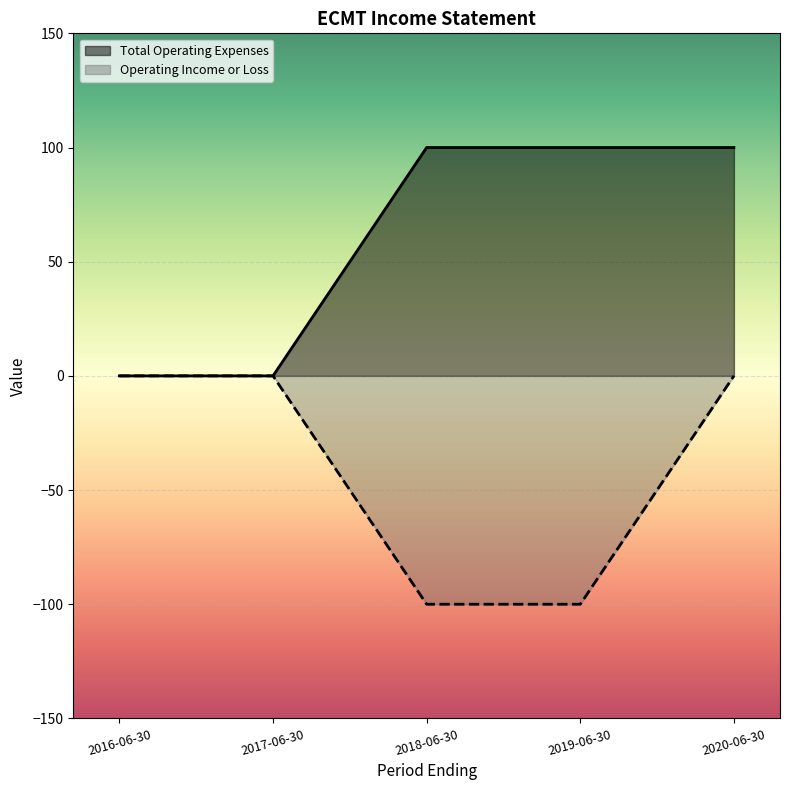

Reading left to right, what are all the values shown in this chart?

Total Operating Expenses: 2016-06-30=0	2017-06-30=0	2018-06-30=100	2019-06-30=100	2020-06-30=100
Operating Income or Loss: 2016-06-30=0	2017-06-30=0	2018-06-30=-100	2019-06-30=-100	2020-06-30=0